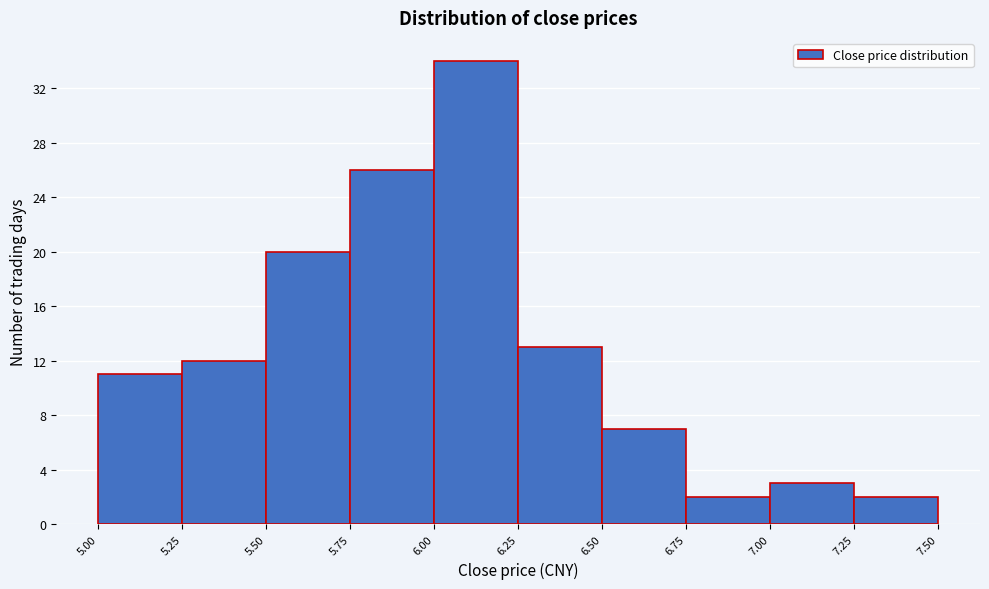

How tall is the bar that spans 5.50 to 5.75 on the x-axis? The values are not printed on the chart, so give them approximately, as read against the axis.

20